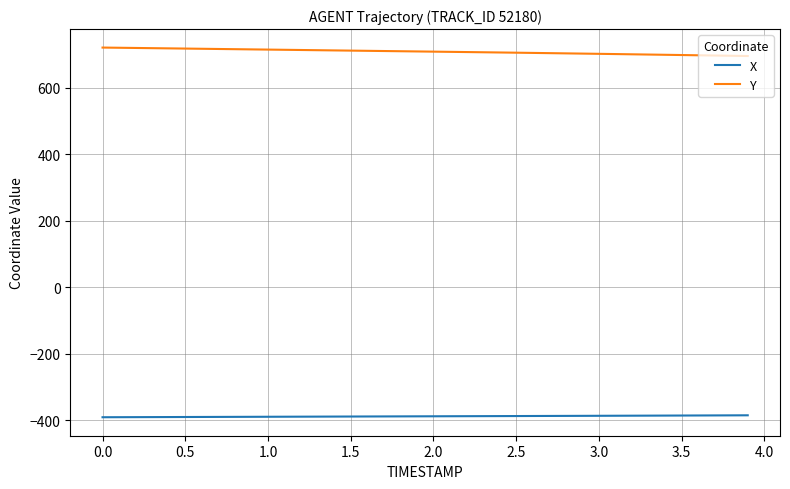

True or false: Y and X intersect in this chart.

False